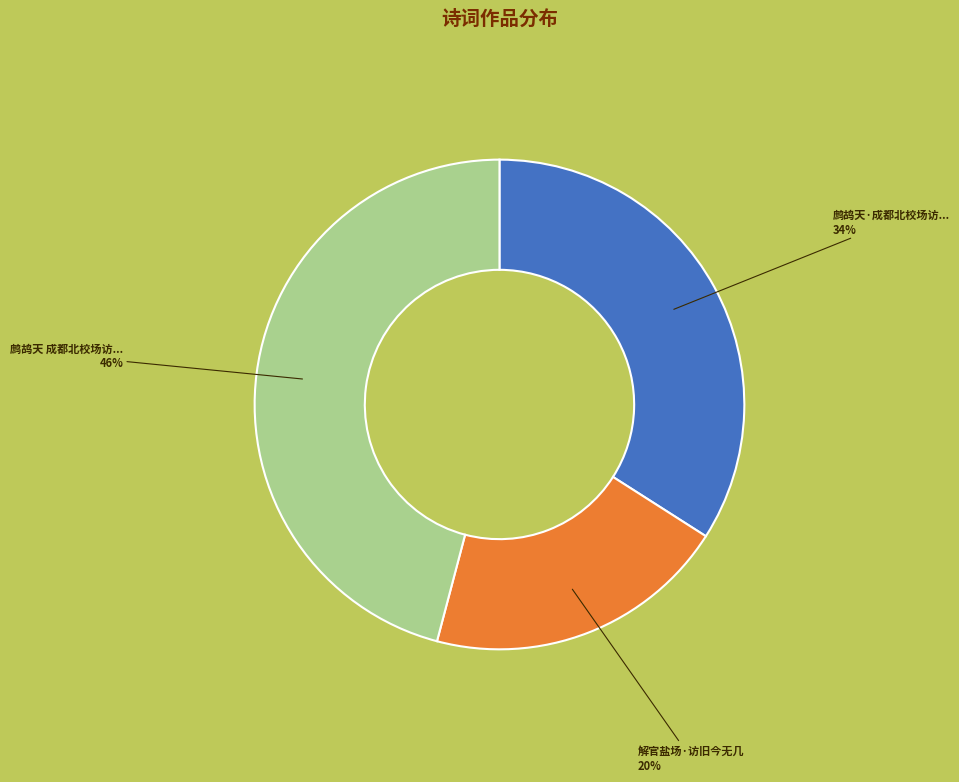

To the nearest percent, what is the difference between the largest and smallest slice percentages?

26%